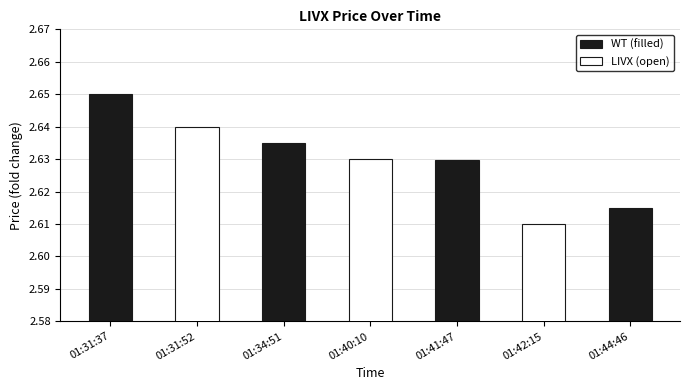

What position from the left is 01:31:37?

1